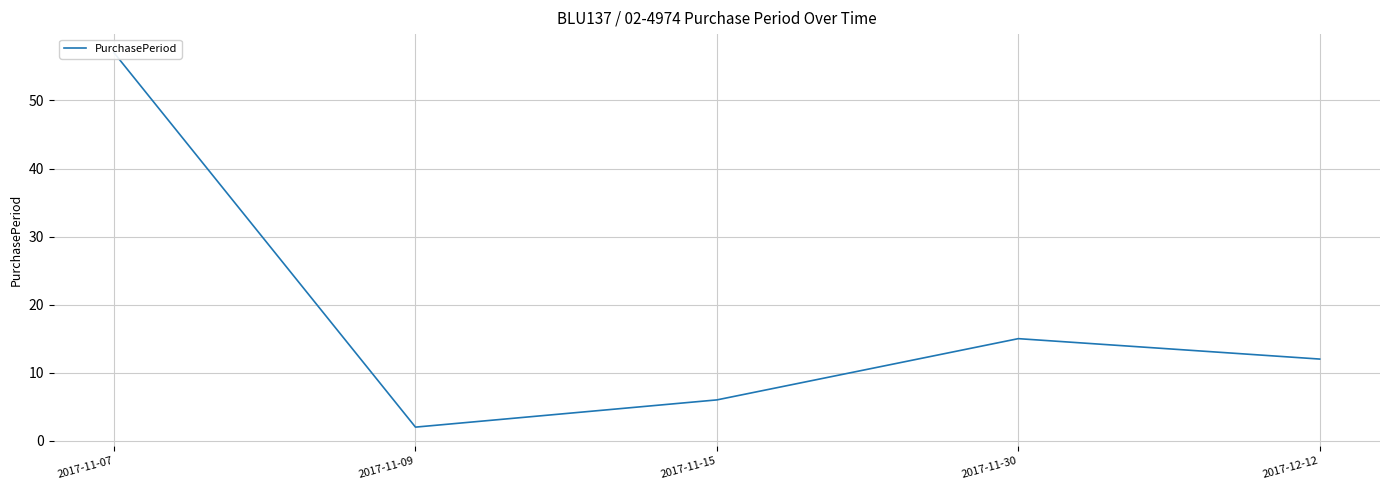

What is the average value?

18